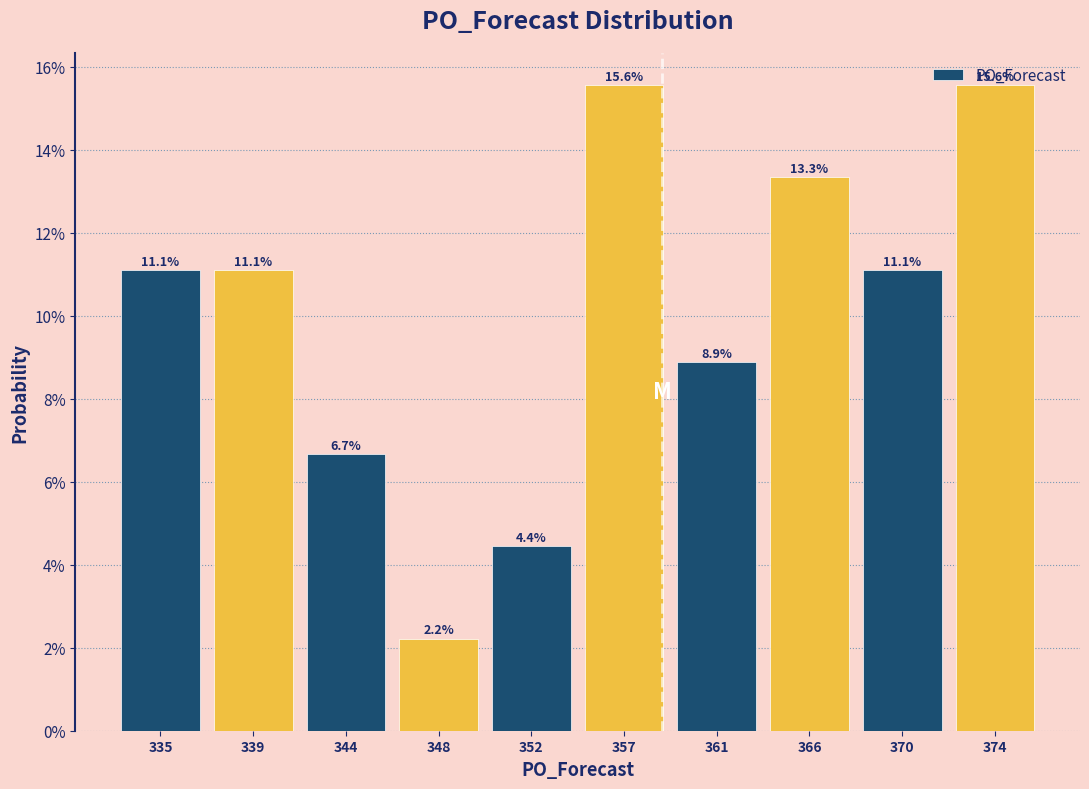

What is the smallest value displayed?

2.2